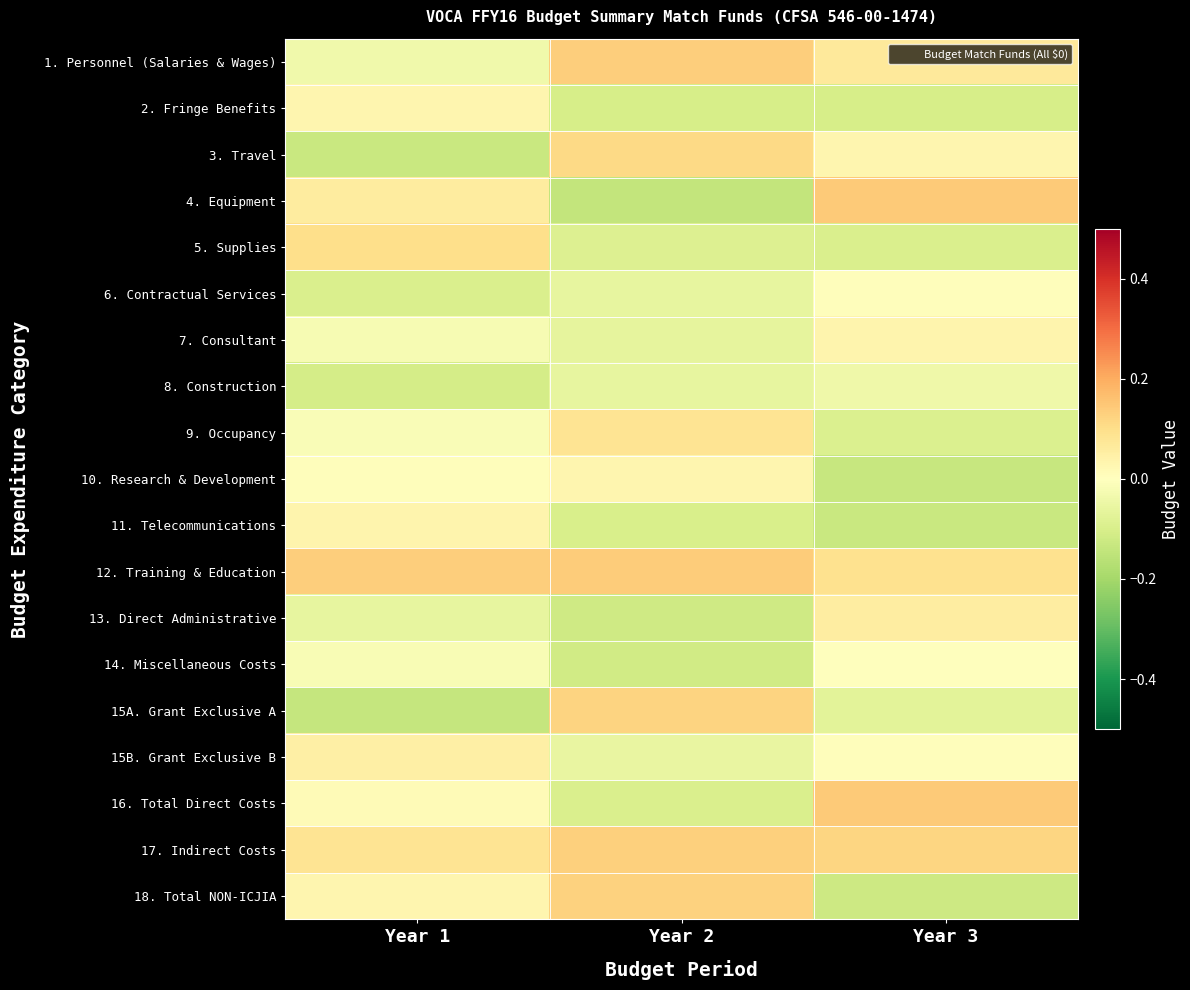

At which category does the chart reach its peak across all series?

Year 3